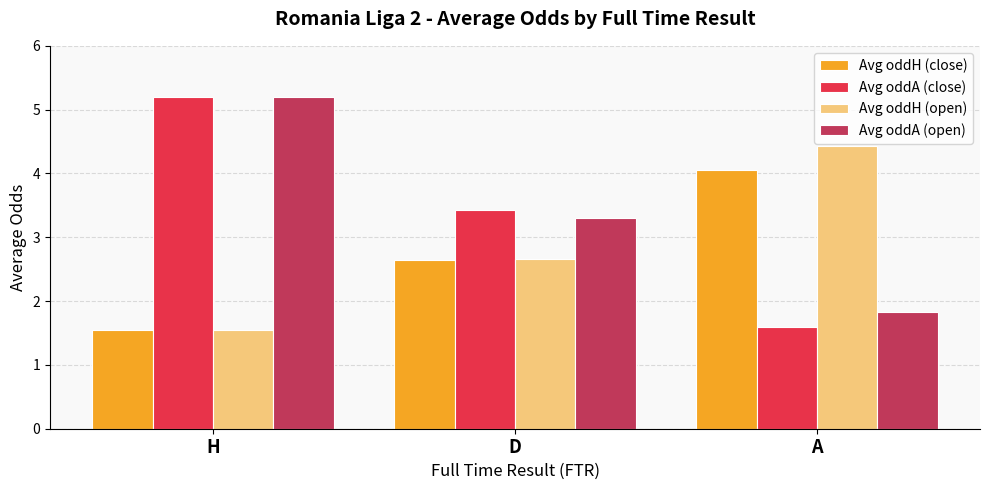

What are all the series names shown in the legend?

Avg oddH (close), Avg oddA (close), Avg oddH (open), Avg oddA (open)